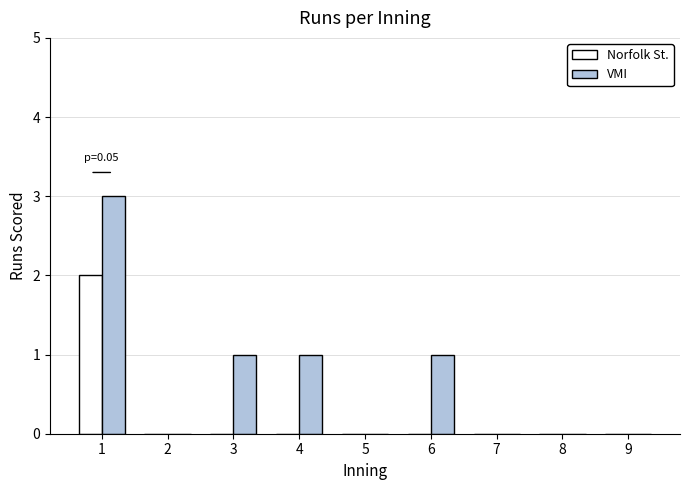

Is it true that VMI equals 1 at 9?

False